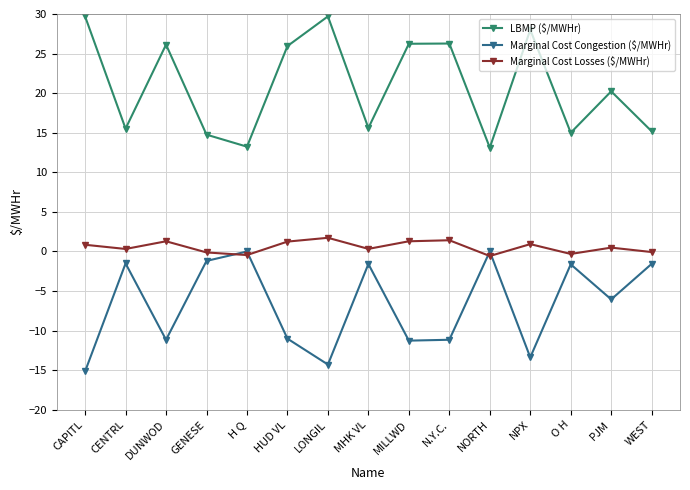

What is the smallest value displayed?

-15.1